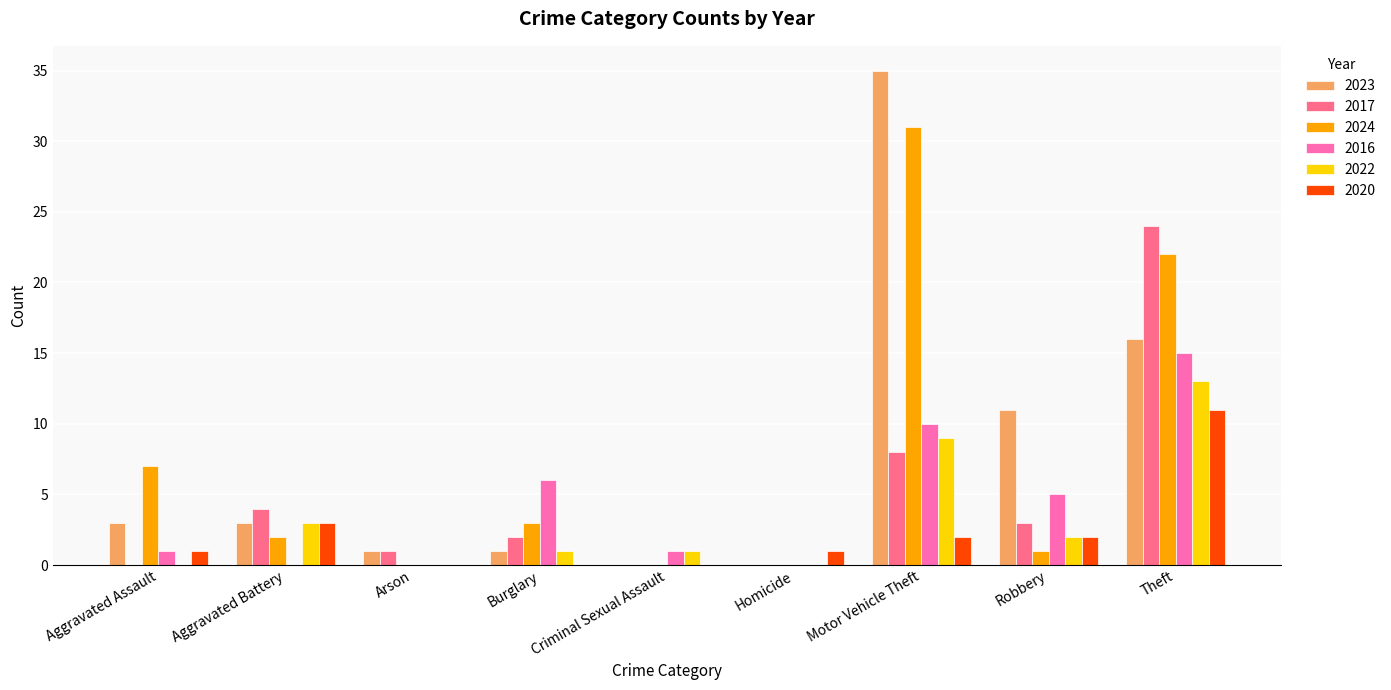

What is the approximate value of 2023 at Aggravated Assault?

3